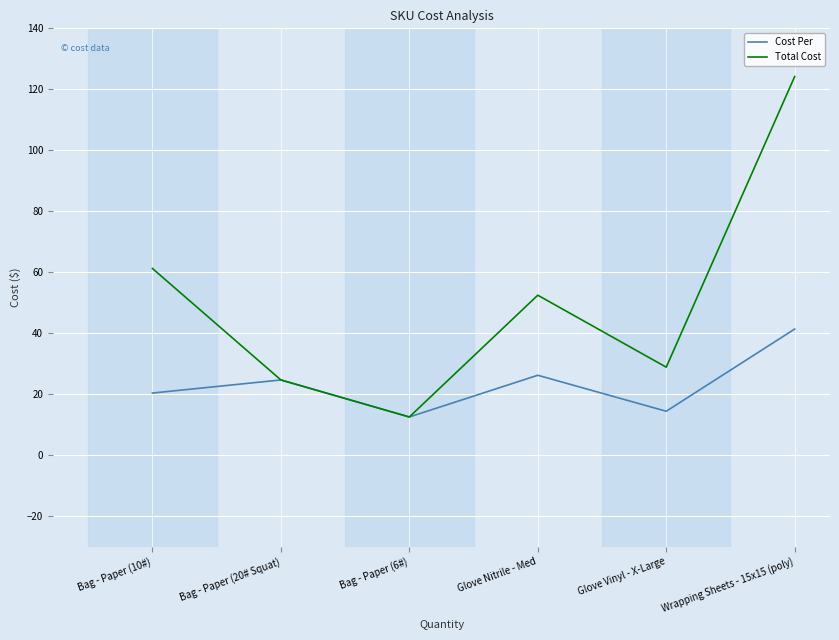

Between Glove Nitrile - Med and Wrapping Sheets - 15x15 (poly), which series saw the biggest shift?

Total Cost